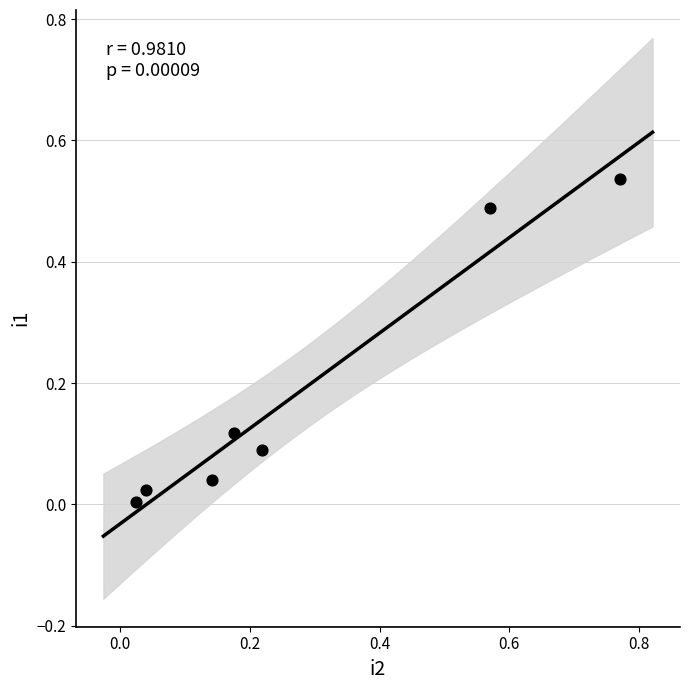

What is the range of X values (max minus min)?

0.7